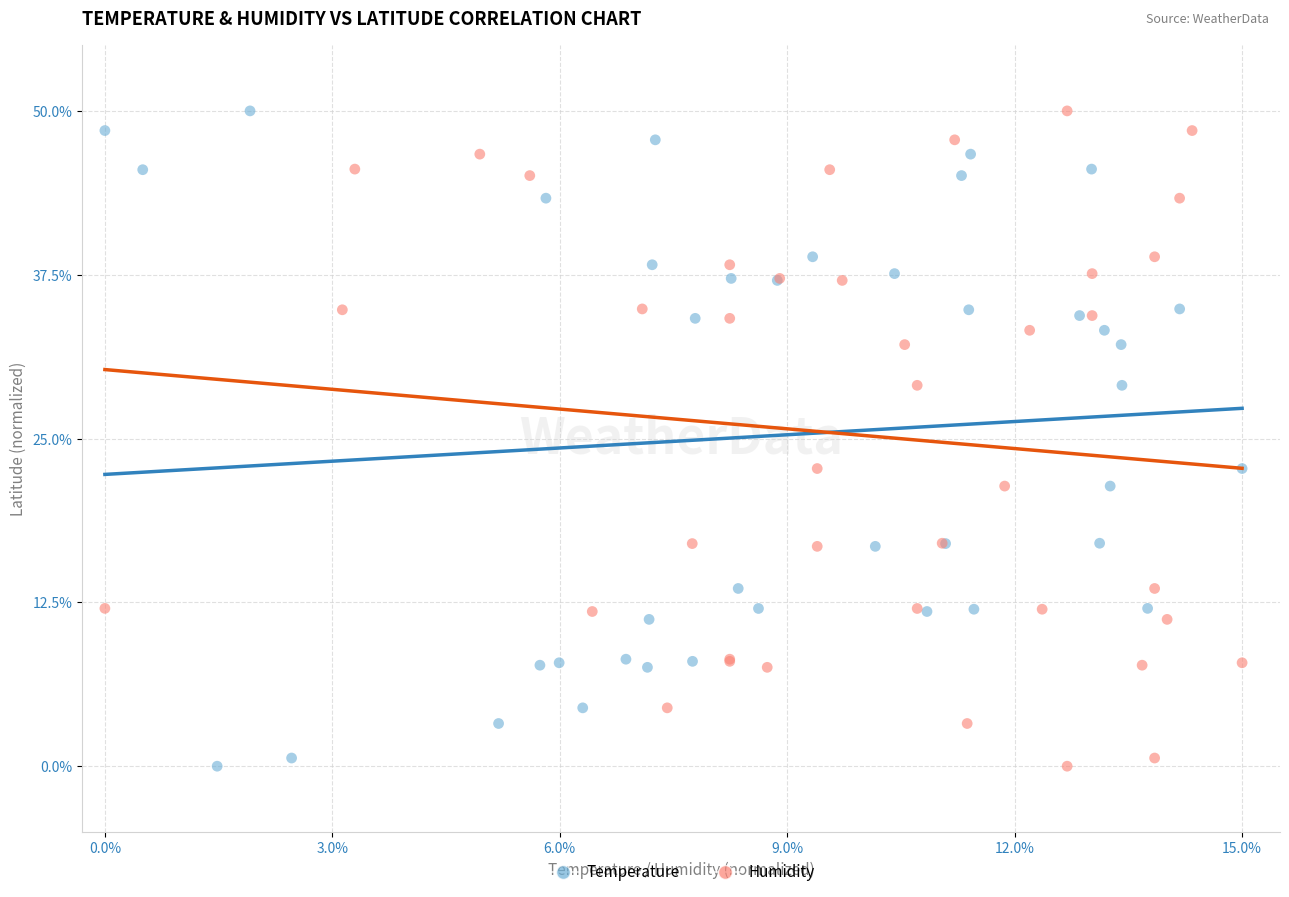

What are all the series names shown in the legend?

Temperature, Humidity